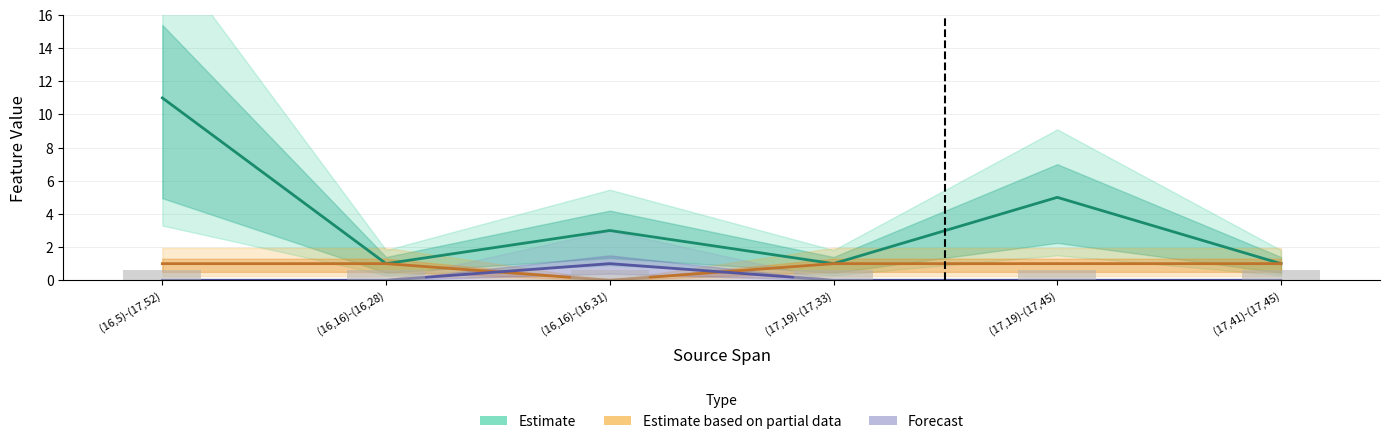

Reading left to right, what are all the values shown in this chart?

Estimate: (16,5)-(17,52)=11	(16,16)-(16,28)=1	(16,16)-(16,31)=3	(17,19)-(17,33)=1	(17,19)-(17,45)=5	(17,41)-(17,45)=1
Estimate based on partial data: (16,5)-(17,52)=1	(16,16)-(16,28)=1	(16,16)-(16,31)=0	(17,19)-(17,33)=1	(17,19)-(17,45)=1	(17,41)-(17,45)=1
Forecast: (16,5)-(17,52)=0	(16,16)-(16,28)=0	(16,16)-(16,31)=1	(17,19)-(17,33)=0	(17,19)-(17,45)=0	(17,41)-(17,45)=0